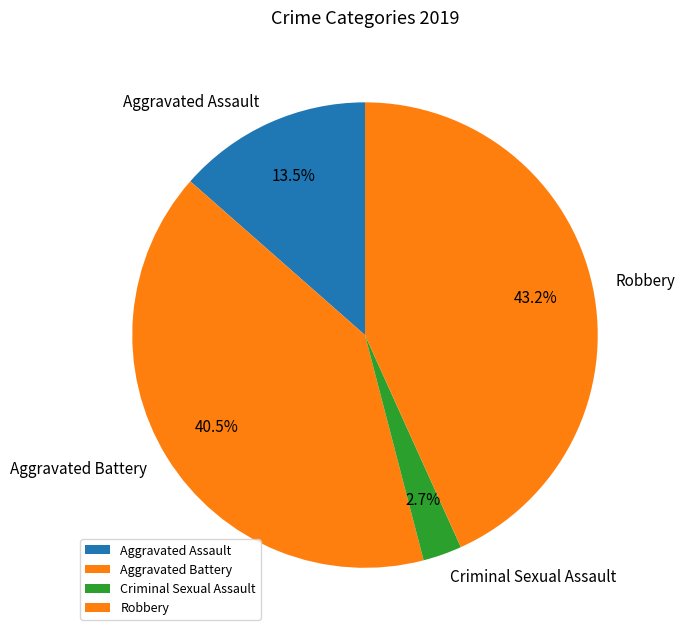

Does Criminal Sexual Assault account for over 50% of the chart?

No